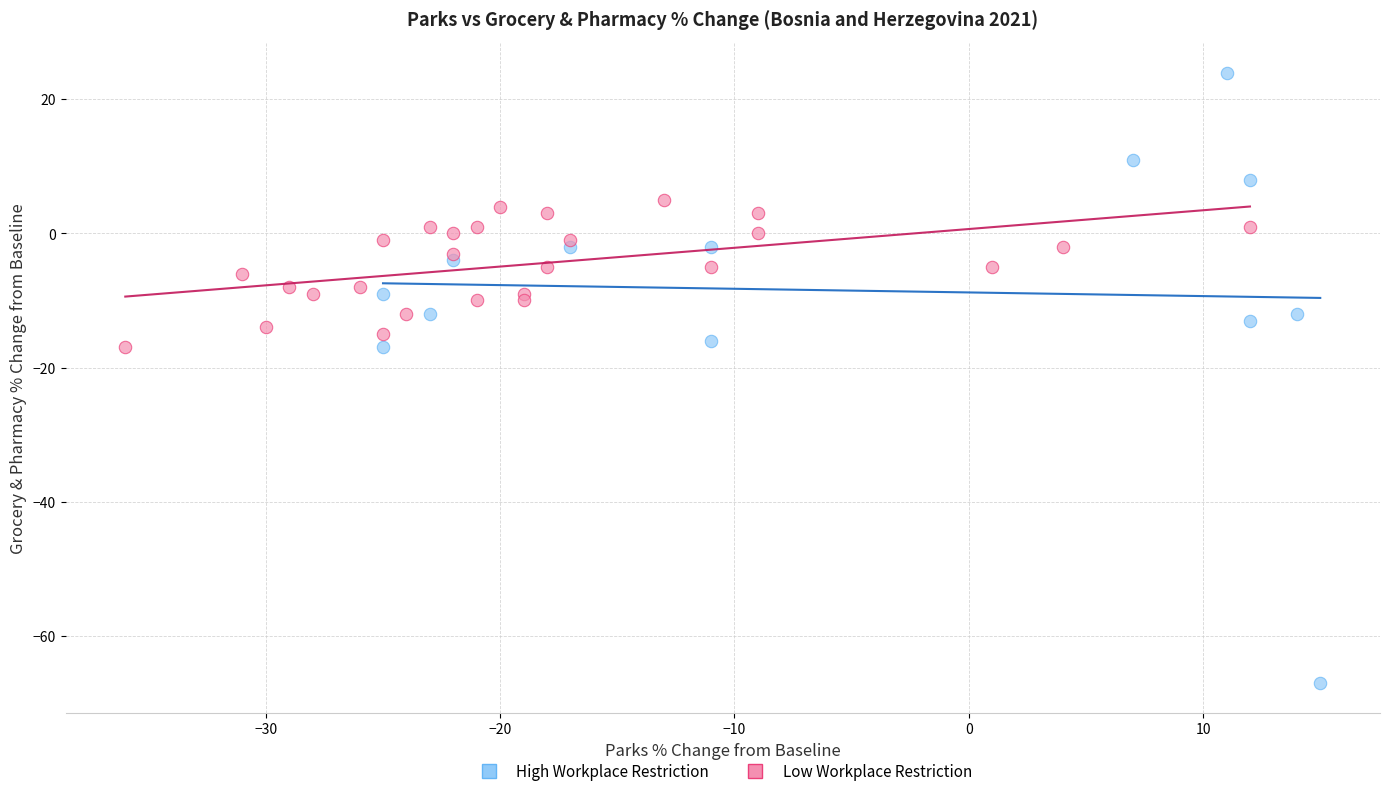

What are all the series names shown in the legend?

High Workplace Restriction, Low Workplace Restriction